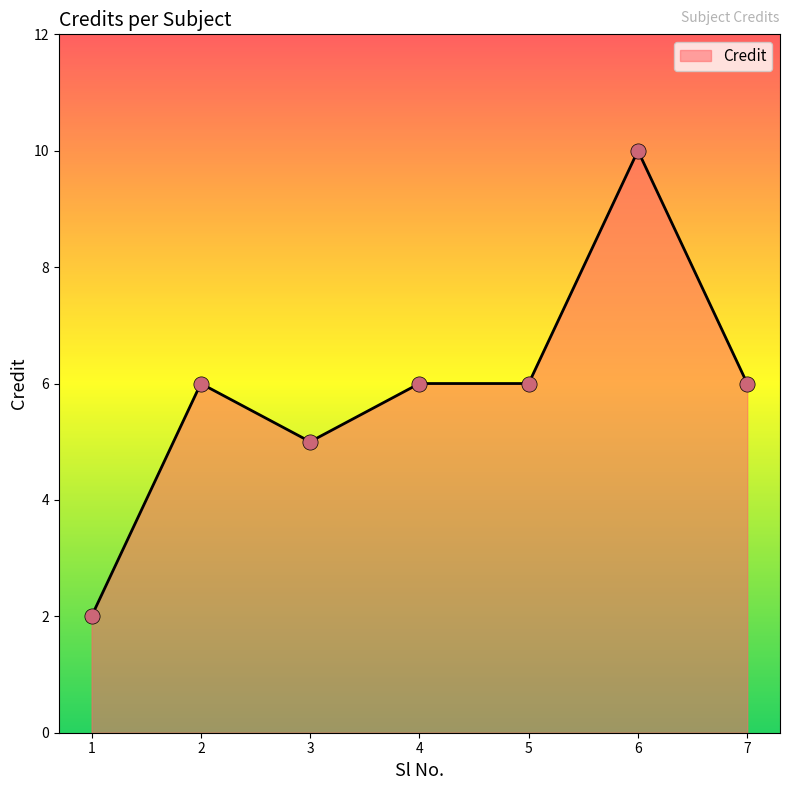

What is the change in value from 1 to 3?

+3